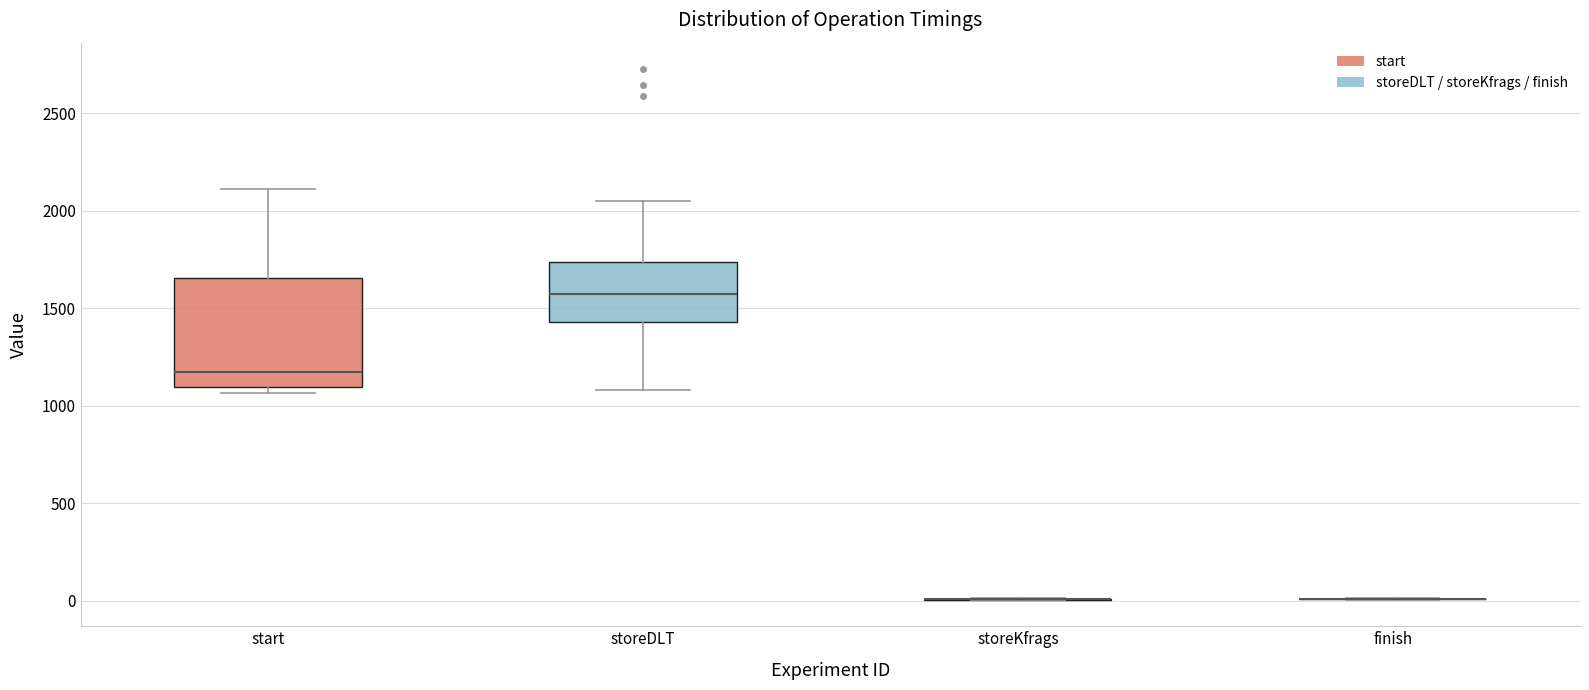

Reading left to right, transcribe this box plot: for each box, give where its median line is, the range the box spans, and where its two whiskers end, as read against the y-axis. The values are not printed on the chart, so give them approximately, as read against the axis.

start: median 1150, box 1100 to 1650, whiskers 1050 to 2100
storeDLT: median 1550, box 1450 to 1750, whiskers 1100 to 2050
storeKfrags: box collapsed to a line at 0, whiskers 0 to 0
finish: box collapsed to a line at 0, whiskers 0 to 0